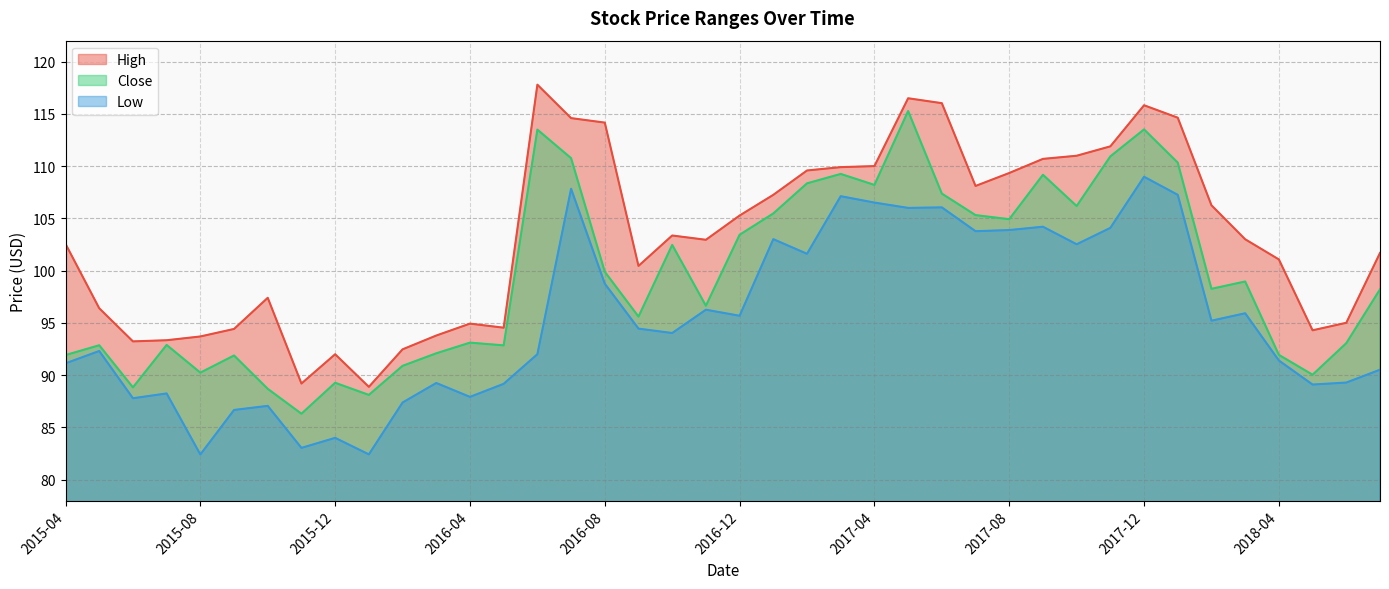

Reading left to right, list all the values displayed in this chart.

High: 102.6	96.4	93.2	93.3	93.7	94.4	97.4	89.2	92.0	88.9	92.5	93.8	94.9	94.5	117.8	114.6	114.2	100.4	103.4	102.9	105.3	107.2	109.6	109.9	110.0	116.5	116.0	108.1	109.3	110.7	111.0	111.9	115.8	114.6	106.2	103.0	101.1	94.3	95.0	101.7
Close: 91.9	92.9	88.8	92.9	90.2	91.9	88.7	86.3	89.3	88.1	90.9	92.1	93.1	92.8	113.5	110.8	99.9	95.6	102.5	96.6	103.4	105.5	108.3	109.2	108.2	115.3	107.4	105.3	104.9	109.2	106.2	110.9	113.5	110.3	98.3	99.0	91.9	90.0	93.1	98.2
Low: 91.1	92.3	87.8	88.2	82.4	86.7	87.1	83.0	84.0	82.4	87.4	89.2	87.9	89.2	92.0	107.8	98.8	94.4	94.0	96.3	95.7	103.0	101.6	107.1	106.5	106.0	106.1	103.8	103.9	104.2	102.5	104.1	109.0	107.2	95.2	95.9	91.4	89.1	89.3	90.5